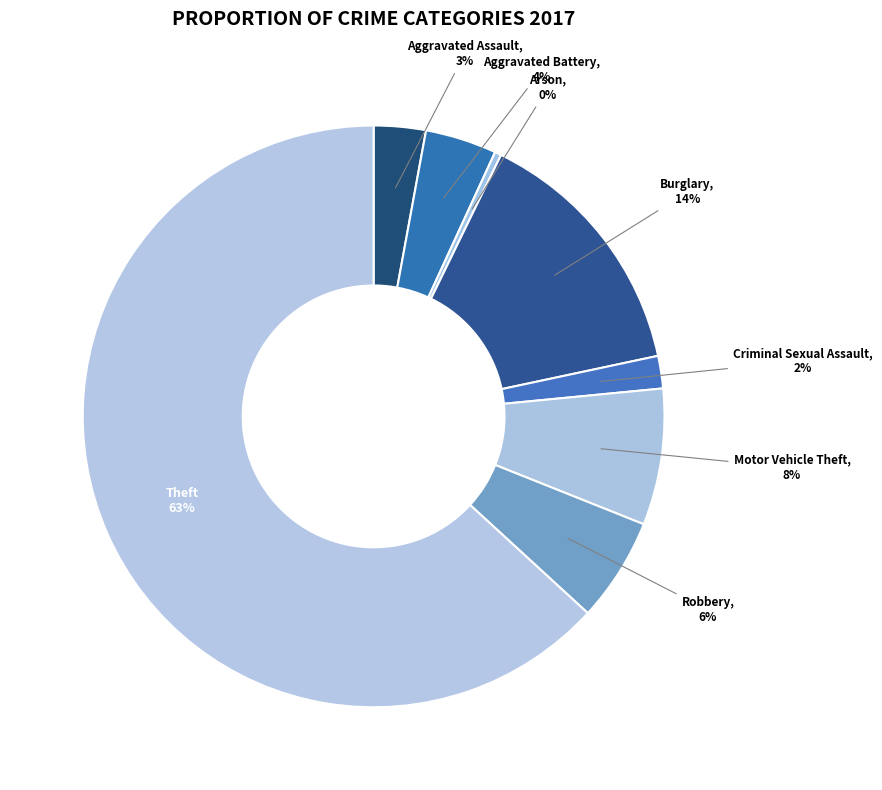

Combined, do Aggravated Assault and Criminal Sexual Assault account for over 50%?

No